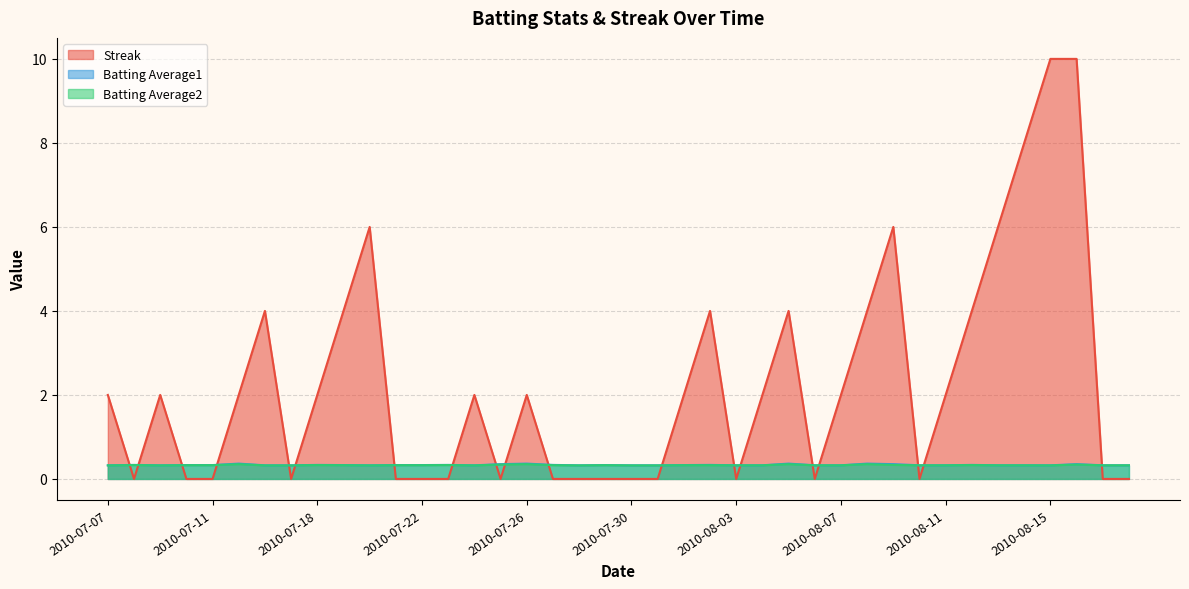

Rank the series at 2010-07-29 from lowest to highest value.

Streak, Batting Average2, Batting Average1